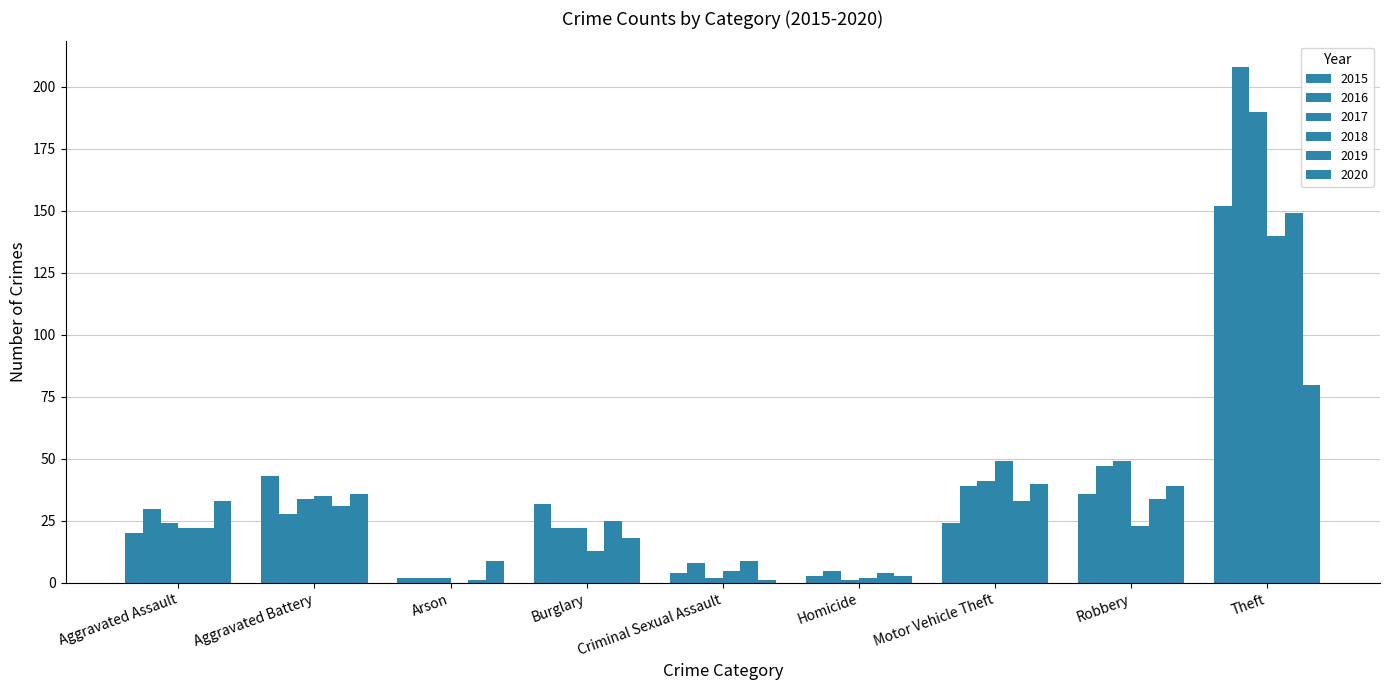

Does the chart contain stacked bars?

No